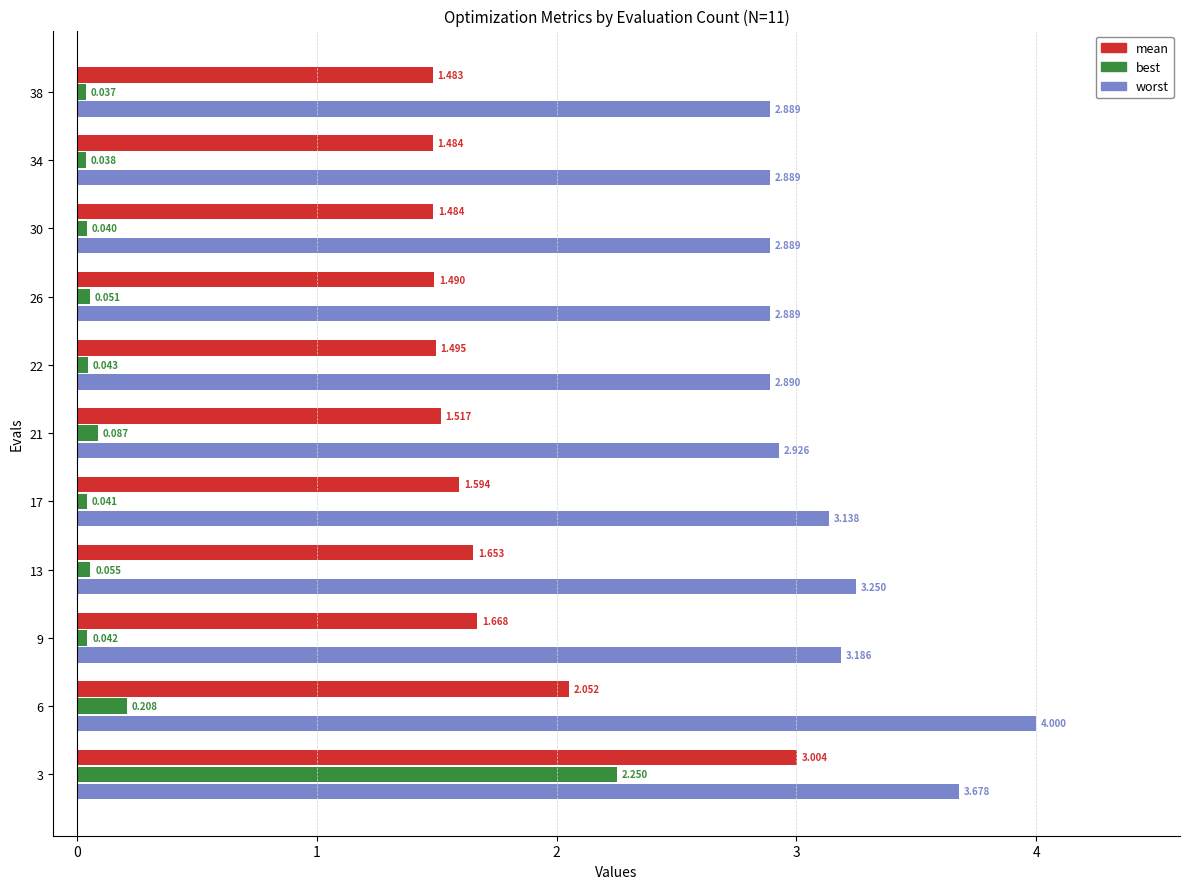

Rank the categories by best value from highest to lowest.

3, 6, 21, 13, 26, 22, 9, 17, 30, 34, 38